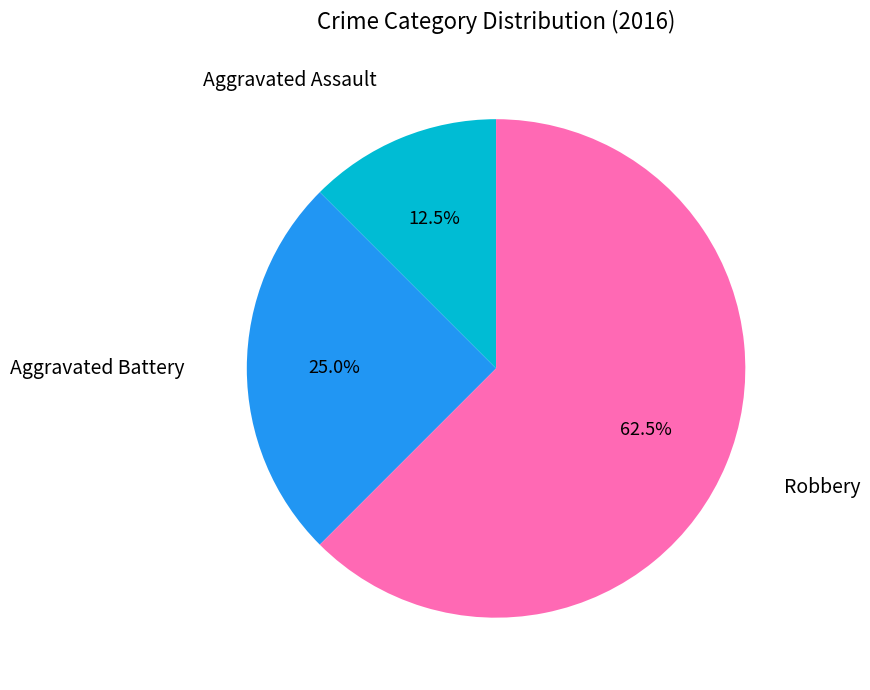

Does any single category account for the majority?

Yes